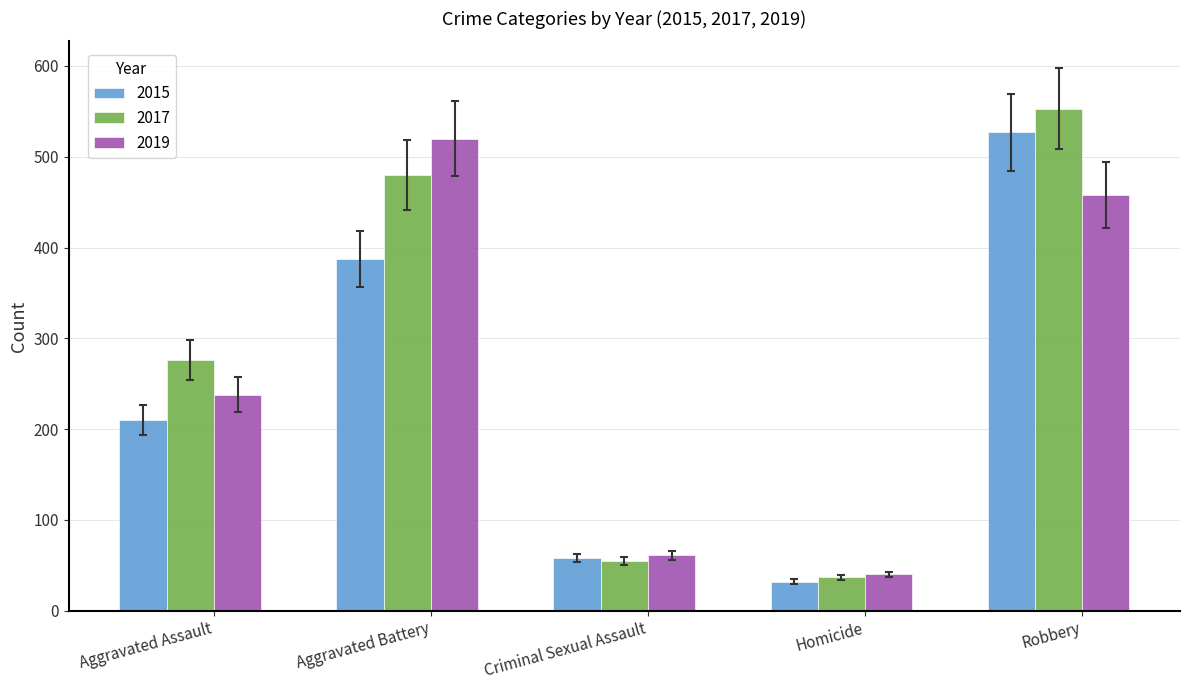

What is the label of the 3rd bar from the right?

Criminal Sexual Assault